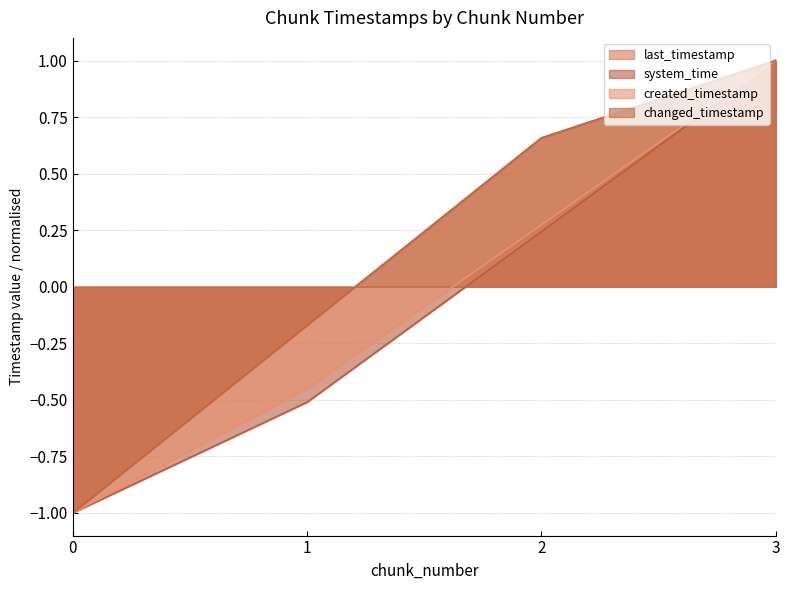

Rank the series by their maximum value, from lowest to highest.

last_timestamp, system_time, created_timestamp, changed_timestamp